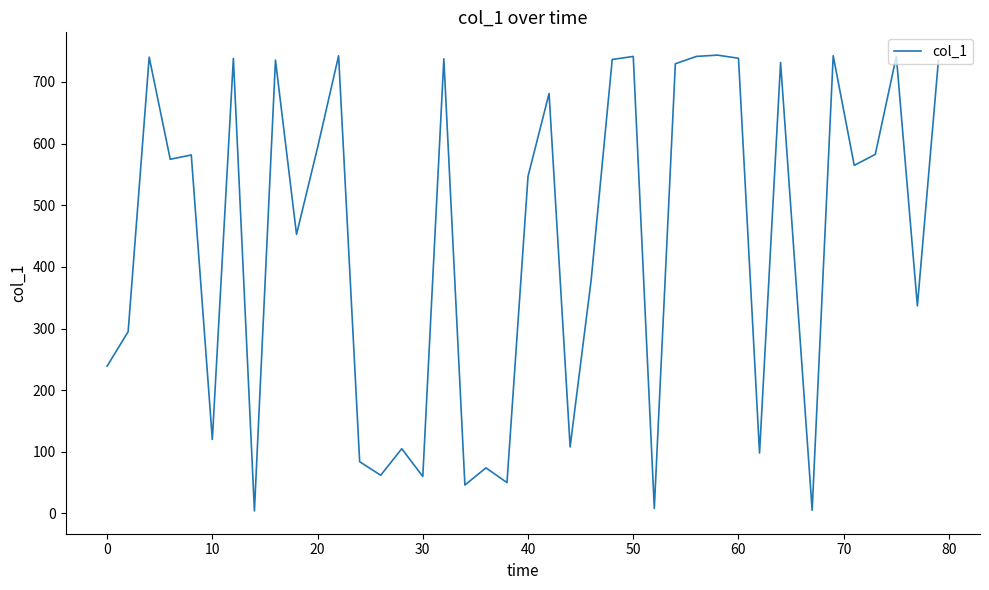

What is the difference between the maximum and minimum values?

739.6